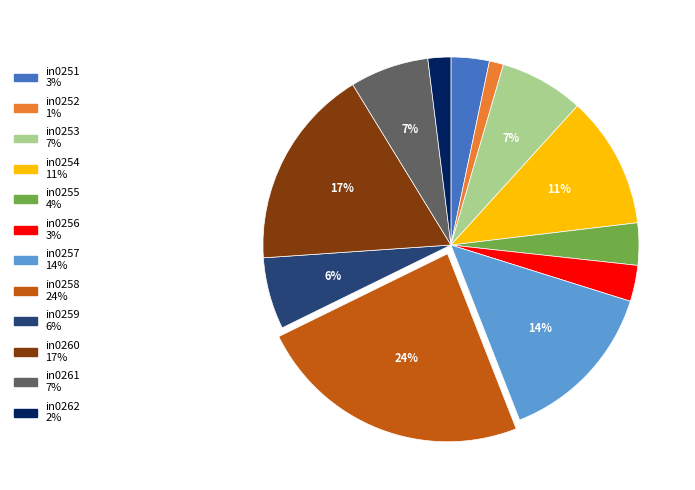

Which category has the smallest portion of the pie?

in0252